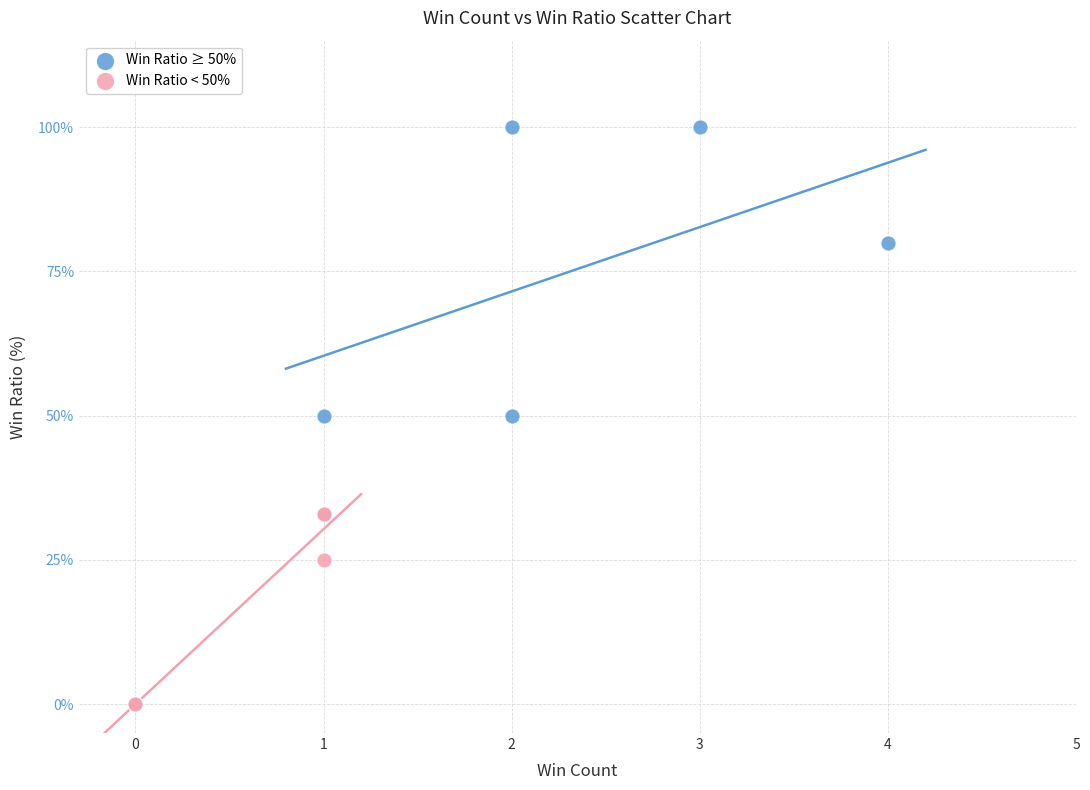

Which series contains the highest Y value?

Win Ratio ≥ 50%